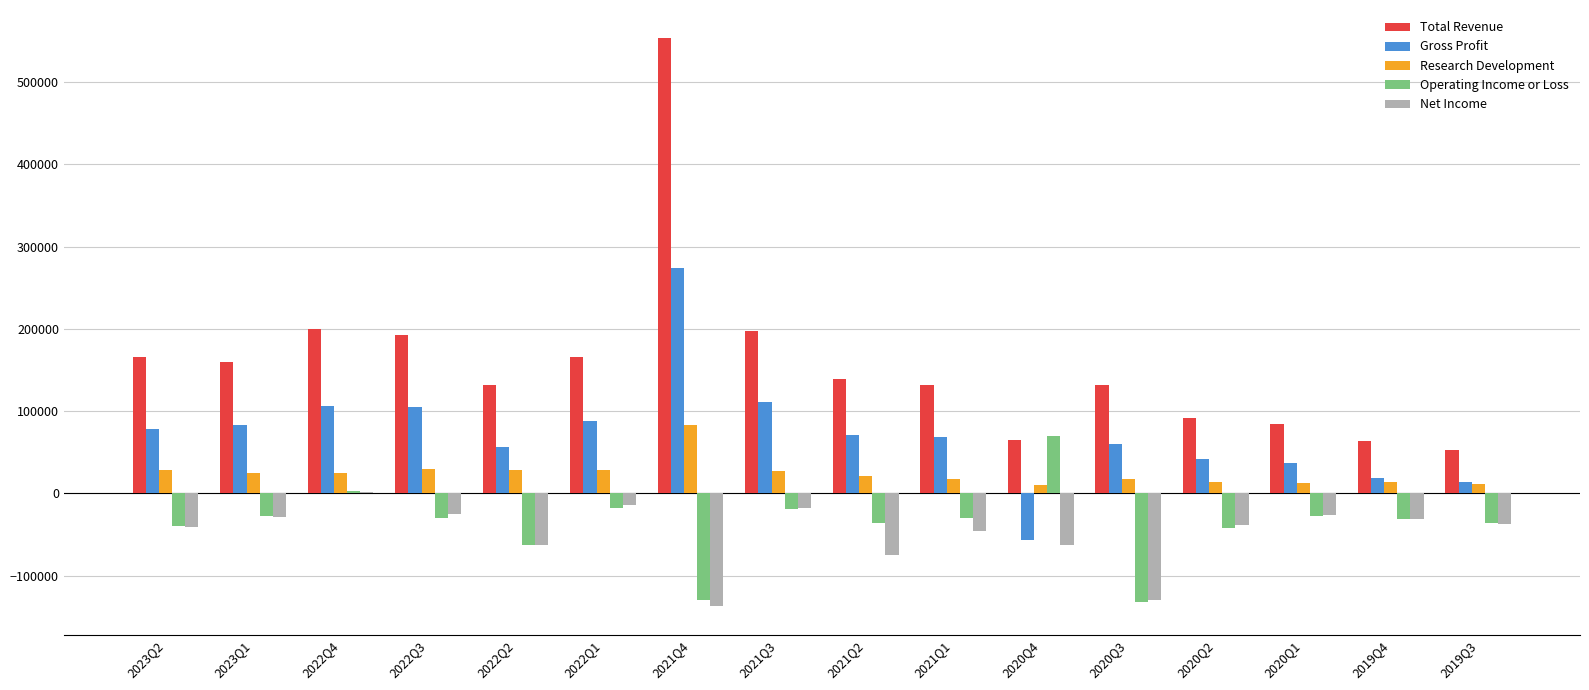

What is the maximum value shown in the chart?

553300